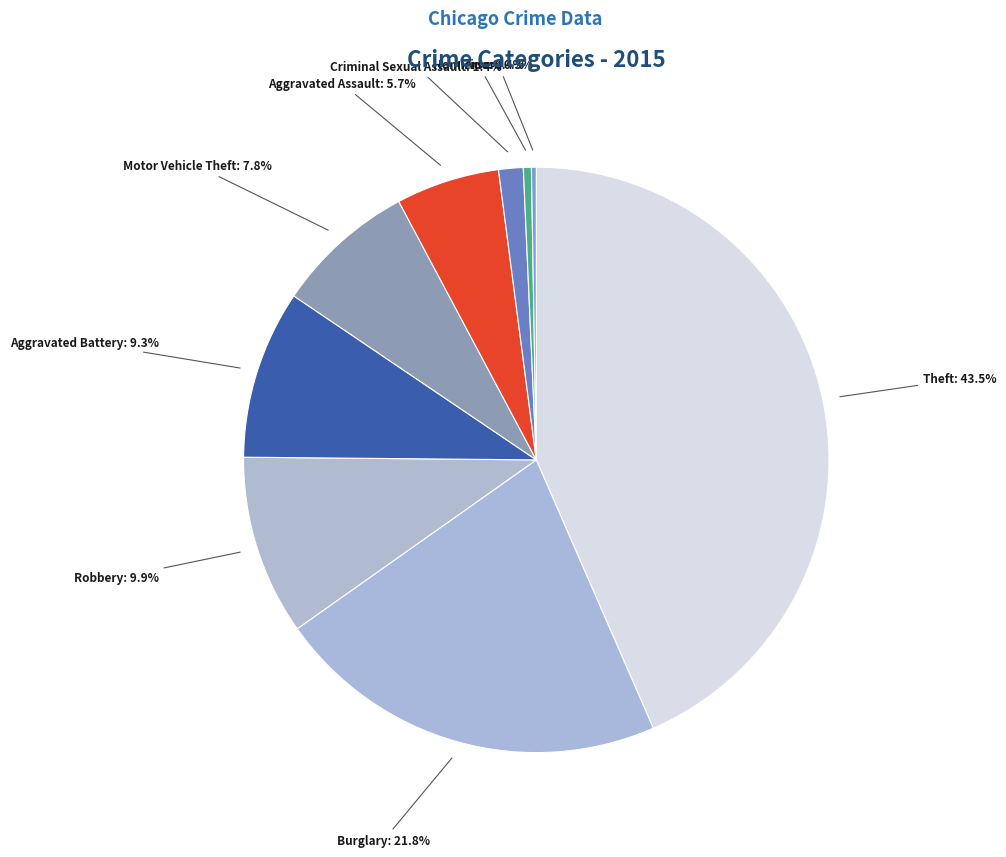

Does any single category account for the majority?

No